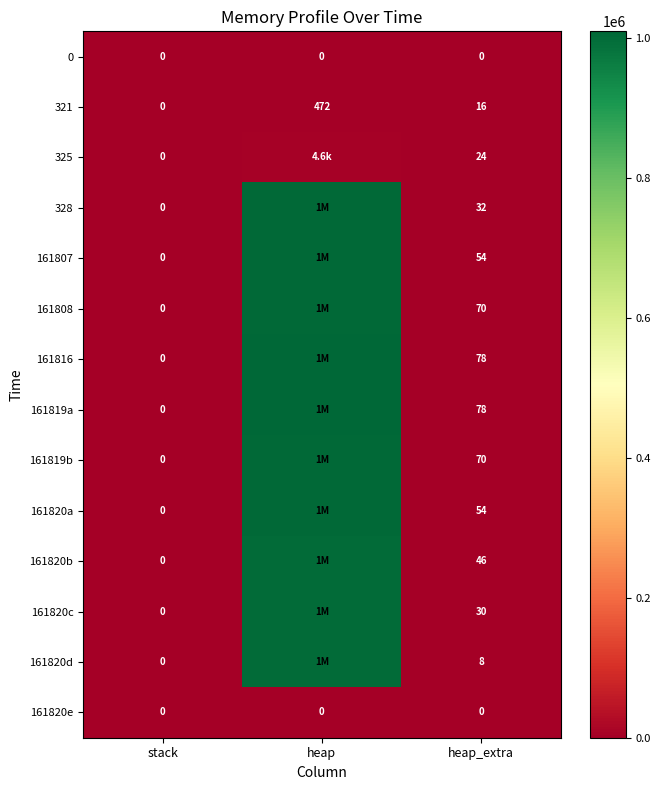

Which has a higher value, heap or heap_extra?

heap